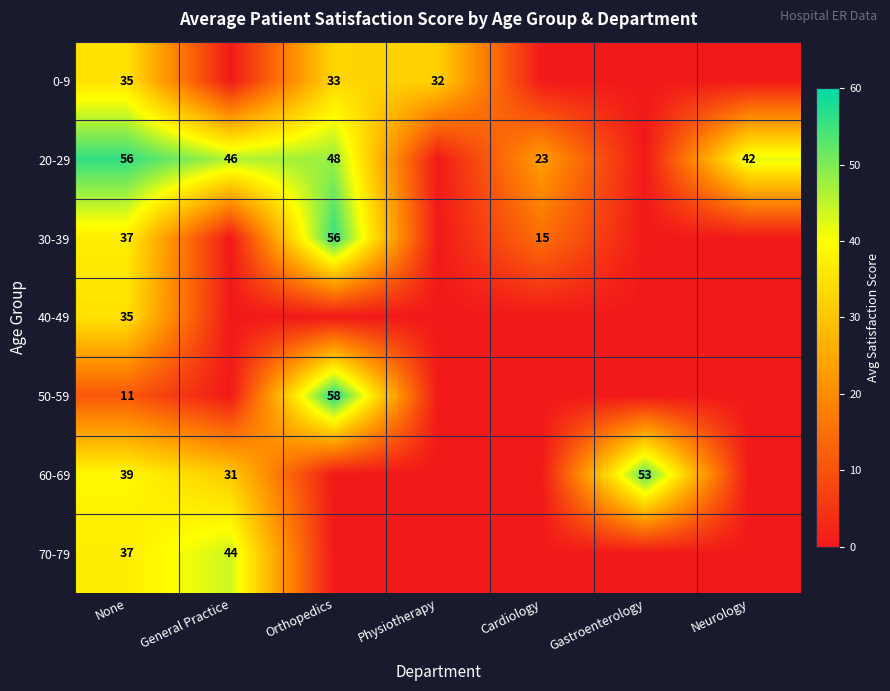

The value of 60-69 at General Practice is 13. True or false?

False